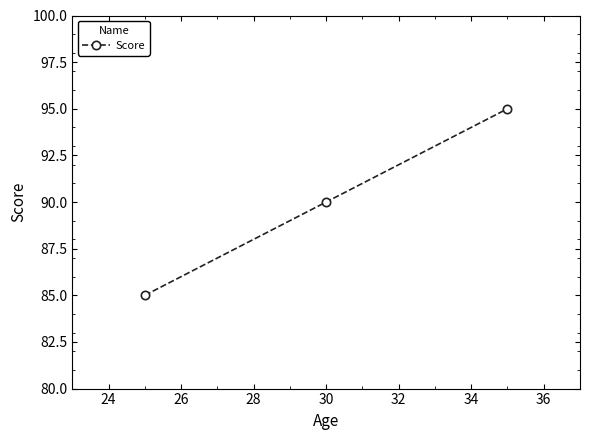

What is the difference between the maximum and minimum values?

10